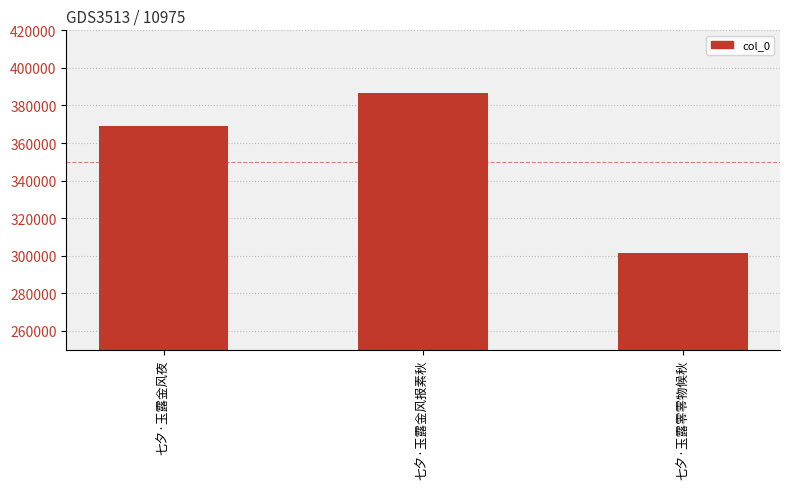

Approximately how many times larger is the value at 七夕·玉露零零物候秋 compared to 七夕·玉露金风报素秋?

0.8